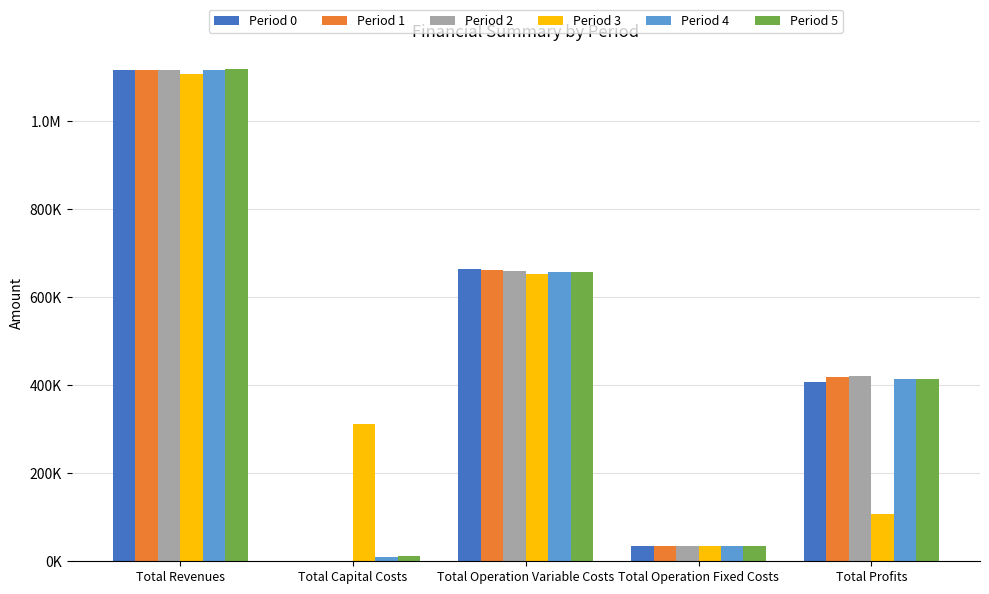

What is the difference between the Period 3 values at Total Revenues and Total Profits?

997787.9